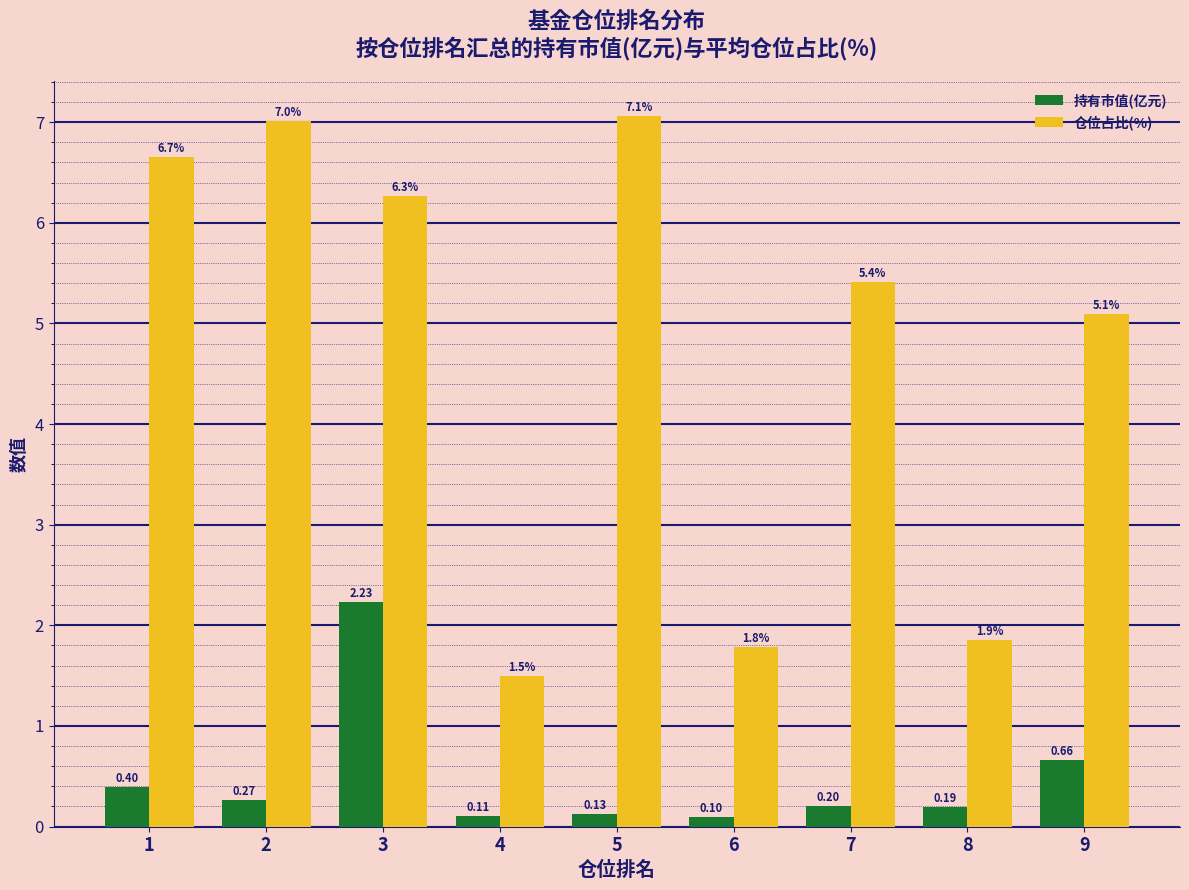

Count the number of data series in this chart.

2